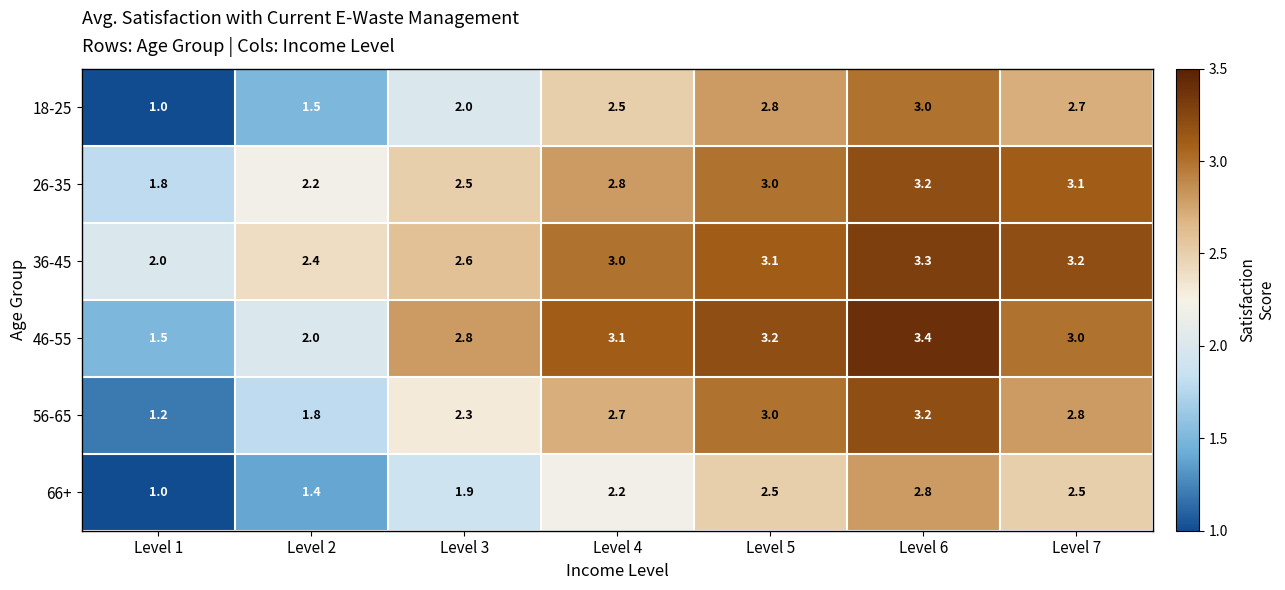

What is the difference between the maximum and minimum values in the 36-45 series?

1.3